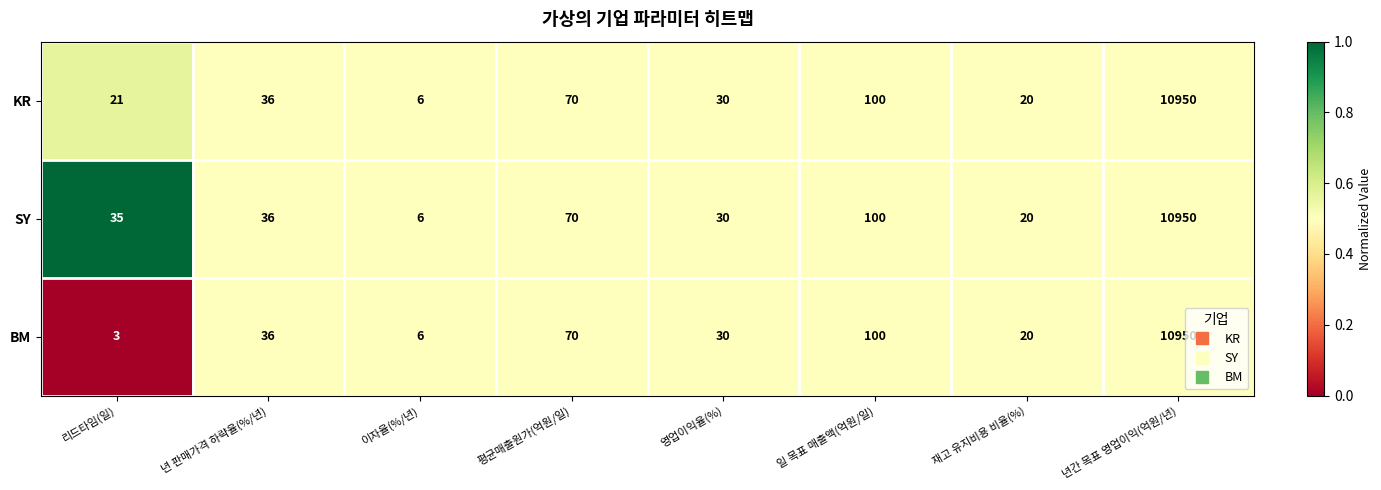

Reading left to right, extract all data points from this chart.

KR: 리드타임(일)=21	년 판매가격 하략율(%/년)=36	이자율(%/년)=6	평균매출원가(억원/일)=70	영업이익율(%)=30	일 목표 매출액(억원/일)=100	재고 유지비용 비율(%)=20	년간 목표 영업이익(억원/년)=10950
SY: 리드타임(일)=35	년 판매가격 하략율(%/년)=36	이자율(%/년)=6	평균매출원가(억원/일)=70	영업이익율(%)=30	일 목표 매출액(억원/일)=100	재고 유지비용 비율(%)=20	년간 목표 영업이익(억원/년)=10950
BM: 리드타임(일)=3	년 판매가격 하략율(%/년)=36	이자율(%/년)=6	평균매출원가(억원/일)=70	영업이익율(%)=30	일 목표 매출액(억원/일)=100	재고 유지비용 비율(%)=20	년간 목표 영업이익(억원/년)=10950